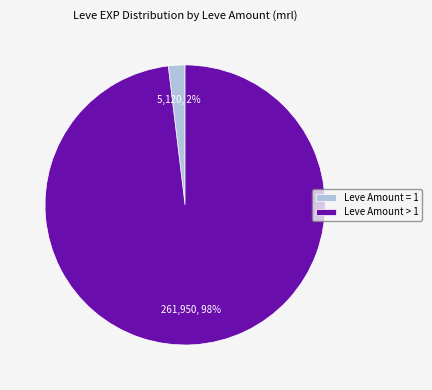

How many segments does this pie chart have?

2